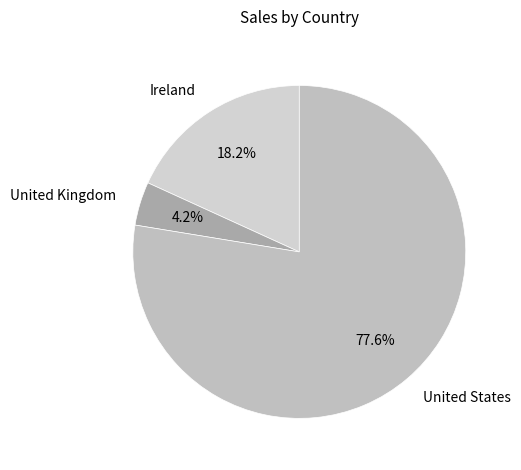

What percentage do United States and United Kingdom together represent?

81.8%